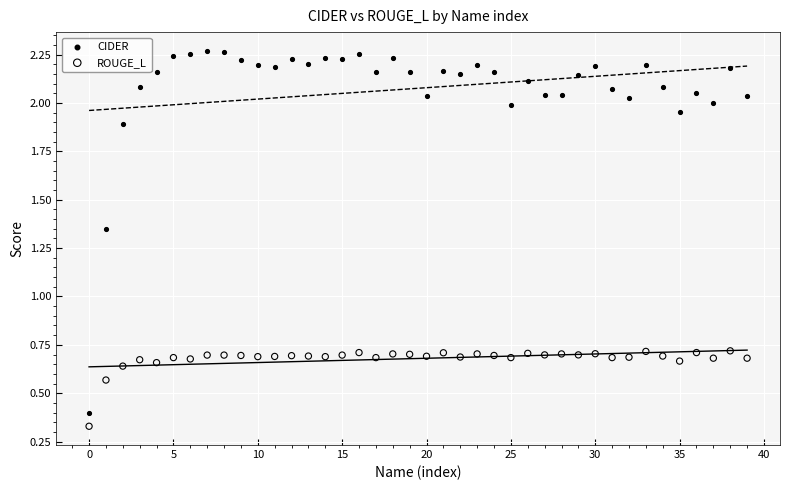

Which series contains the highest Y value?

CIDER